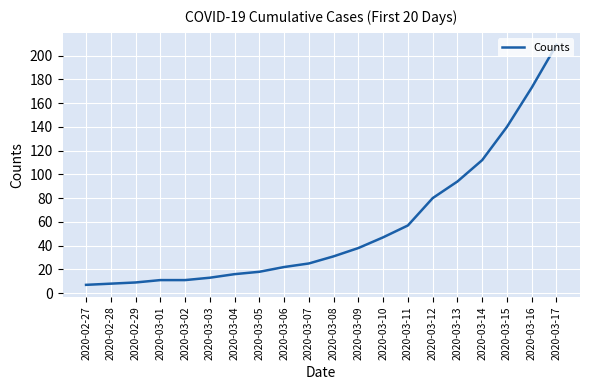

The chart shows a value of 57 at 2020-03-11. True or false?

True